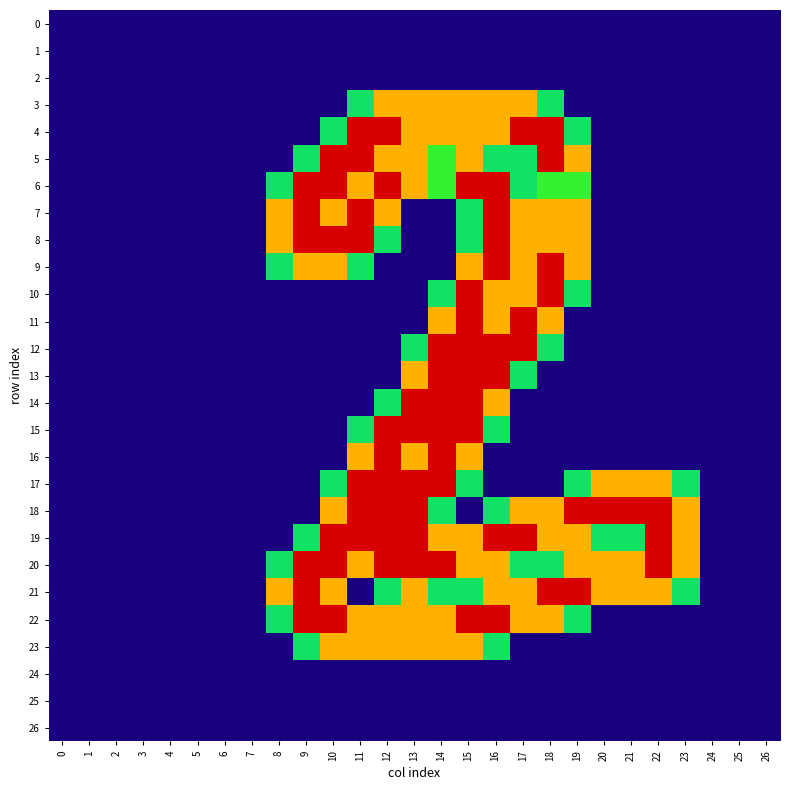

Between 2 and 12, which series saw the biggest shift?

4